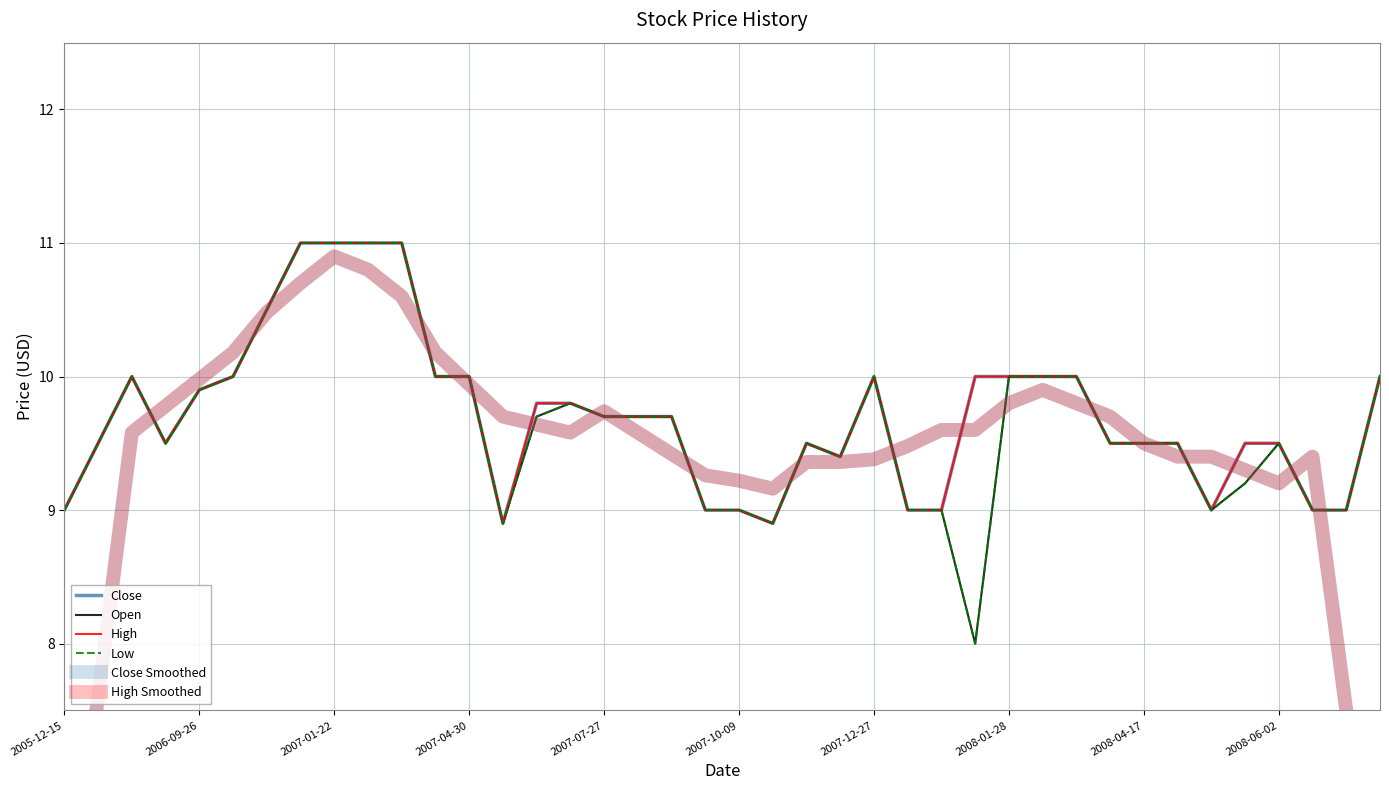

Reading left to right, extract all data points from this chart.

Close: 9.0	9.5	10.0	9.5	9.9	10.0	10.5	11.0	11.0	11.0	11.0	10.0	10.0	8.9	9.8	9.8	9.7	9.7	9.7	9.0	9.0	8.9	9.5	9.4	10.0	9.0	9.0	10.0	10.0	10.0	10.0	9.5	9.5	9.5	9.0	9.5	9.5	9.0	9.0	10.0
Open: 9.0	9.5	10.0	9.5	9.9	10.0	10.5	11.0	11.0	11.0	11.0	10.0	10.0	8.9	9.7	9.8	9.7	9.7	9.7	9.0	9.0	8.9	9.5	9.4	10.0	9.0	9.0	8.0	10.0	10.0	10.0	9.5	9.5	9.5	9.0	9.2	9.5	9.0	9.0	10.0
High: 9.0	9.5	10.0	9.5	9.9	10.0	10.5	11.0	11.0	11.0	11.0	10.0	10.0	8.9	9.8	9.8	9.7	9.7	9.7	9.0	9.0	8.9	9.5	9.4	10.0	9.0	9.0	10.0	10.0	10.0	10.0	9.5	9.5	9.5	9.0	9.5	9.5	9.0	9.0	10.0
Low: 9.0	9.5	10.0	9.5	9.9	10.0	10.5	11.0	11.0	11.0	11.0	10.0	10.0	8.9	9.7	9.8	9.7	9.7	9.7	9.0	9.0	8.9	9.5	9.4	10.0	9.0	9.0	8.0	10.0	10.0	10.0	9.5	9.5	9.5	9.0	9.2	9.5	9.0	9.0	10.0
Close Smoothed: 5.7	7.6	9.6	9.8	10.0	10.2	10.5	10.7	10.9	10.8	10.6	10.2	9.9	9.7	9.6	9.6	9.7	9.6	9.4	9.3	9.2	9.2	9.4	9.4	9.4	9.5	9.6	9.6	9.8	9.9	9.8	9.7	9.5	9.4	9.4	9.3	9.2	9.4	7.5	5.6
High Smoothed: 5.7	7.6	9.6	9.8	10.0	10.2	10.5	10.7	10.9	10.8	10.6	10.2	9.9	9.7	9.6	9.6	9.7	9.6	9.4	9.3	9.2	9.2	9.4	9.4	9.4	9.5	9.6	9.6	9.8	9.9	9.8	9.7	9.5	9.4	9.4	9.3	9.2	9.4	7.5	5.6